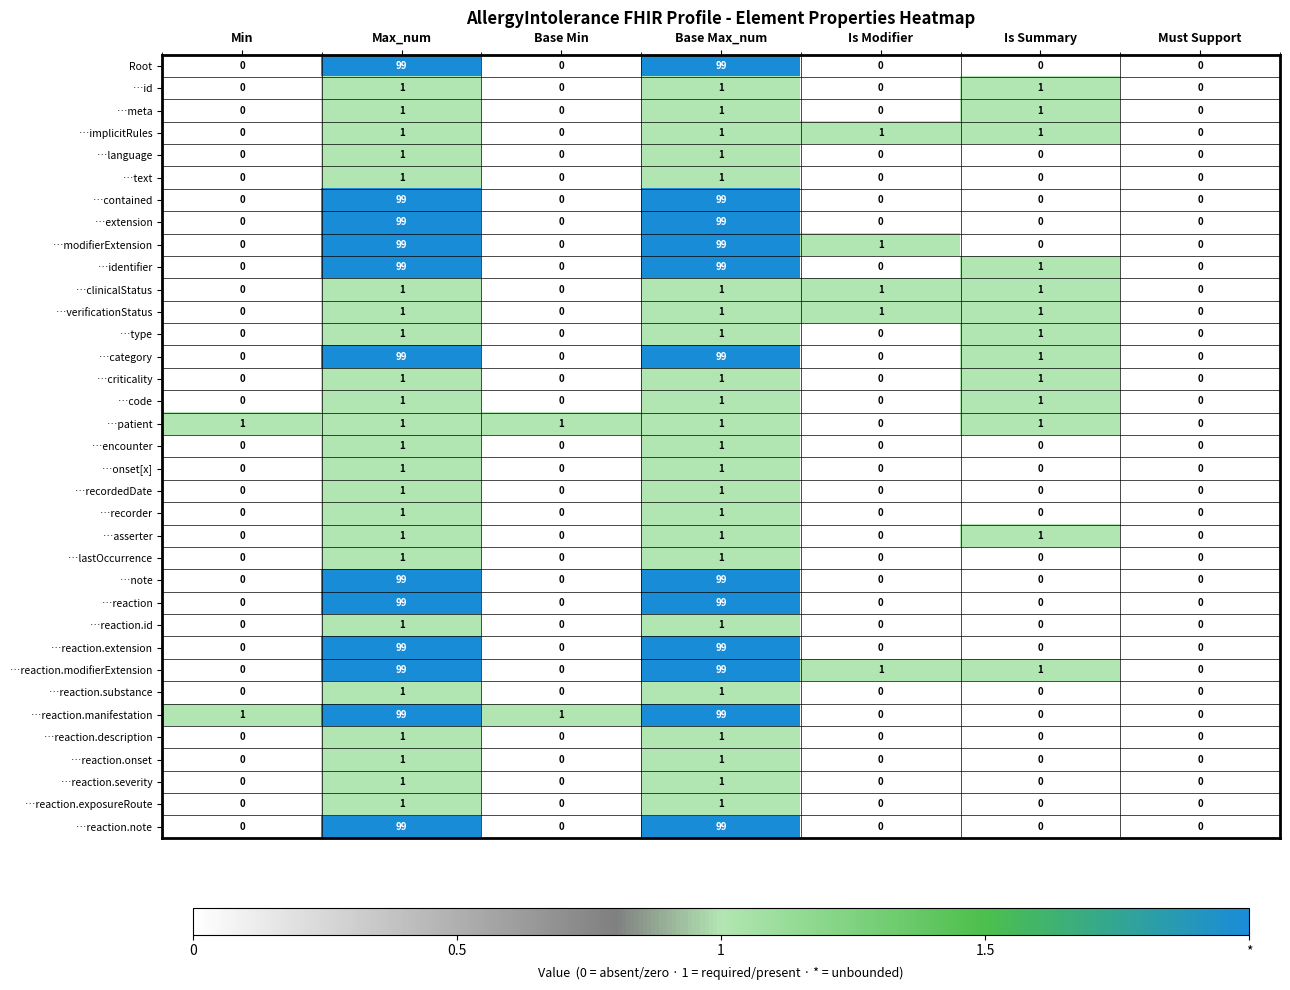

The value of …recordedDate at Is Modifier is 0. True or false?

True